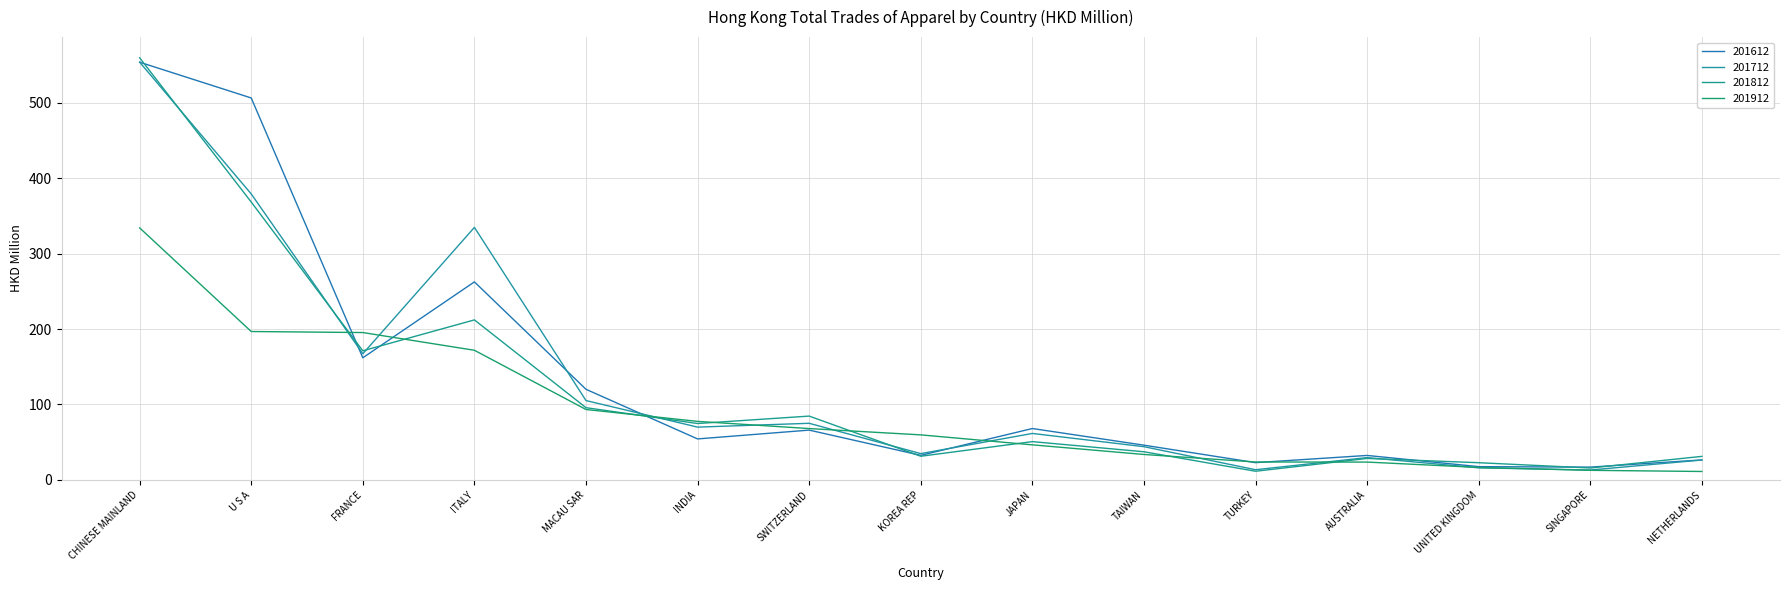

What is the total value across all series at TURKEY?

71.4